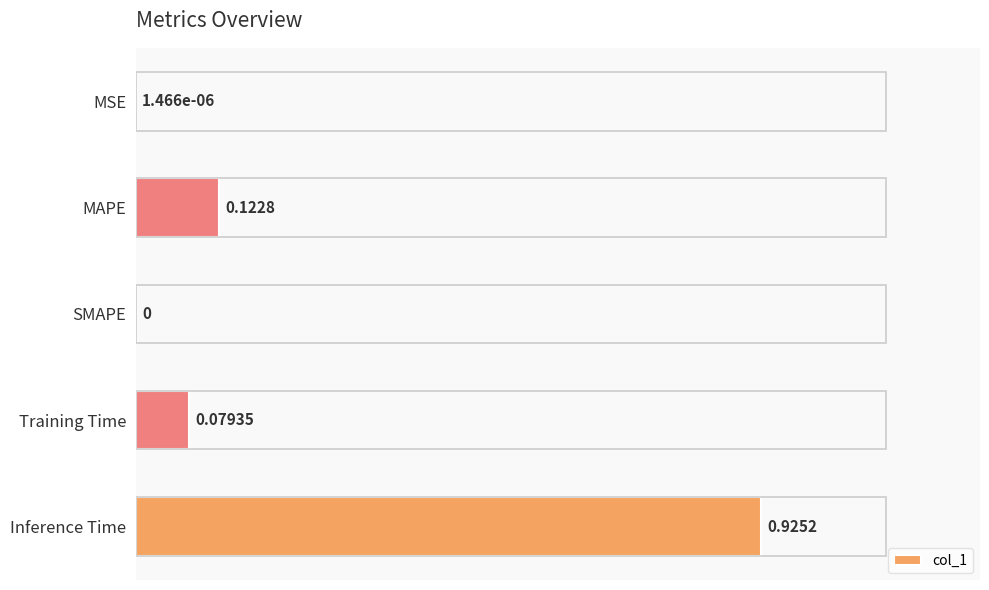

What is the sum of all values?

1.1